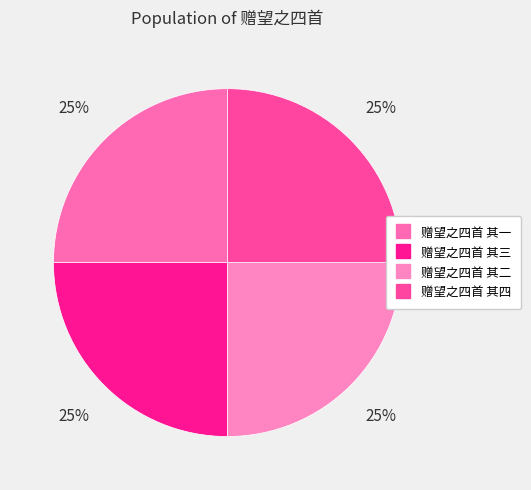

To the nearest percent, what is the average slice percentage?

25%